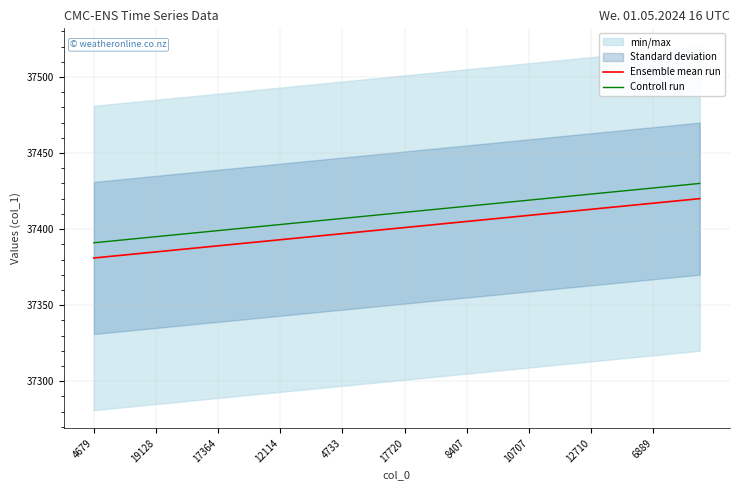

What is the label of the 23rd point from the left?

22